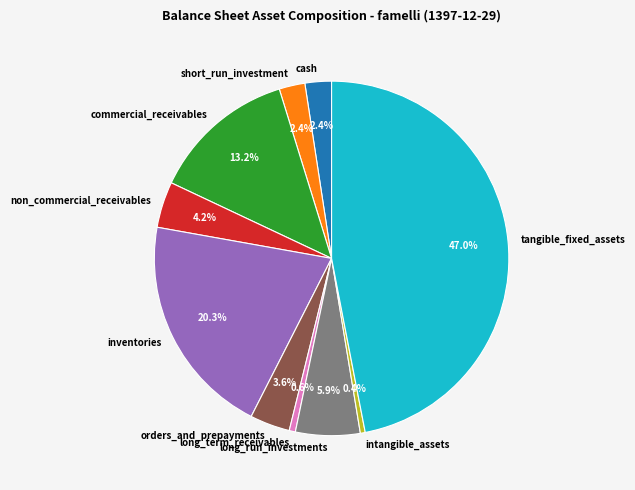

Count the number of slices in the pie.

10